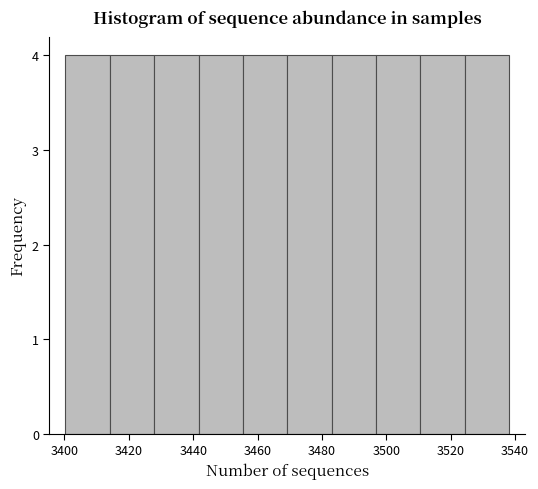

Reading left to right, list every bar in this chart as the range it spans on the x-axis followed by its height. Neither the bar edges nor the heights are printed on the chart, so give them approximately, as read against the axes.

3400 to 3414: 4
3414 to 3428: 4
3428 to 3442: 4
3442 to 3456: 4
3456 to 3470: 4
3470 to 3484: 4
3484 to 3496: 4
3496 to 3510: 4
3510 to 3524: 4
3524 to 3538: 4